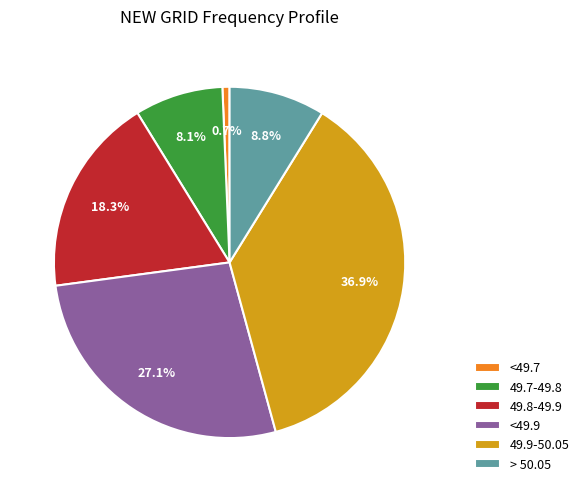

Combined, do 49.7-49.8 and 49.9-50.05 account for over 50%?

No